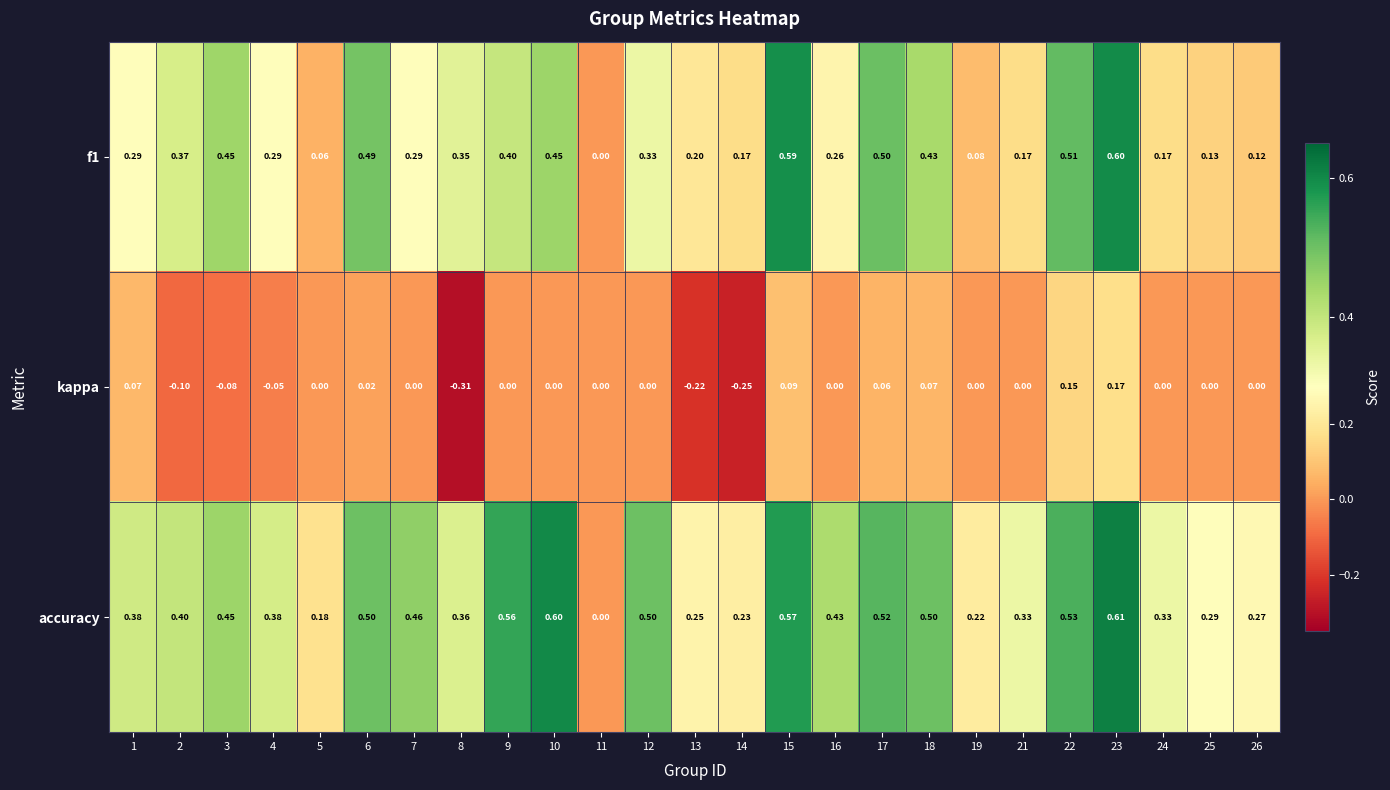

Which series has the largest total across all categories?

accuracy